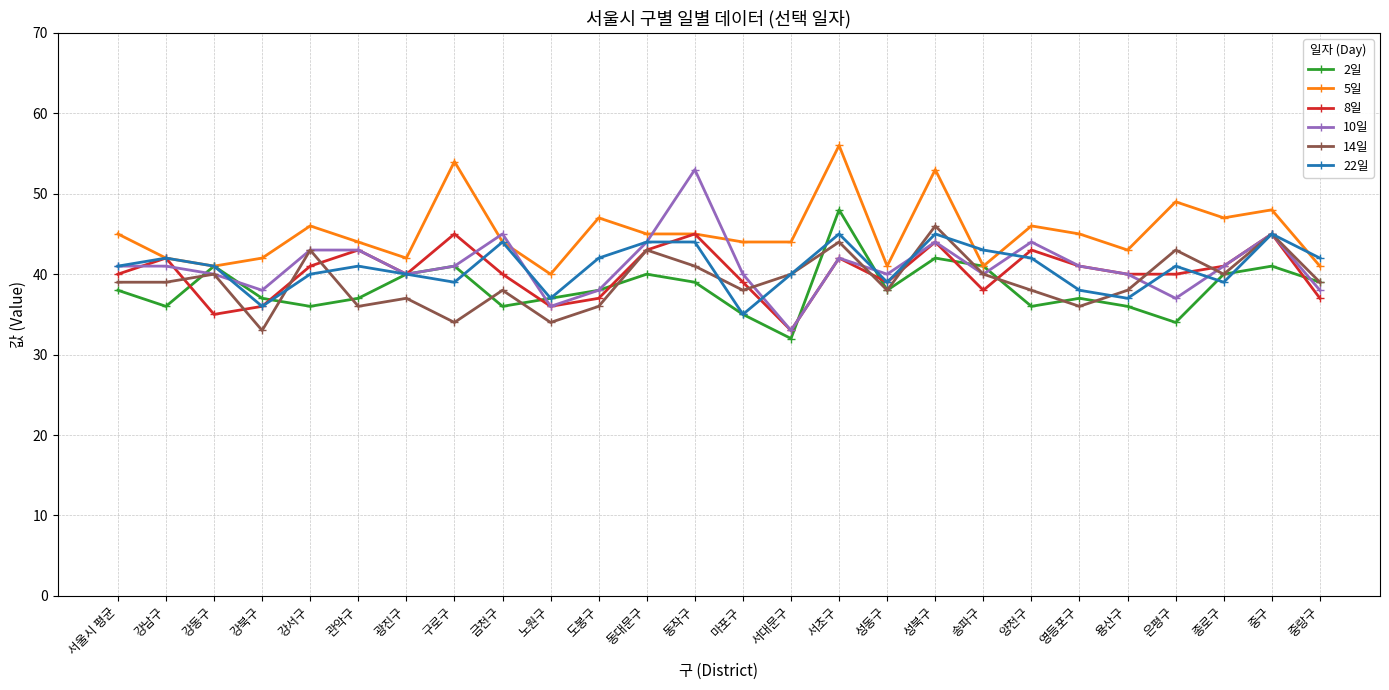

Reading left to right, extract all data points from this chart.

2일: 38	36	41	37	36	37	40	41	36	37	38	40	39	35	32	48	38	42	41	36	37	36	34	40	41	39
5일: 45	42	41	42	46	44	42	54	44	40	47	45	45	44	44	56	41	53	41	46	45	43	49	47	48	41
8일: 40	42	35	36	41	43	40	45	40	36	37	43	45	39	33	42	39	44	38	43	41	40	40	41	45	37
10일: 41	41	40	38	43	43	40	41	45	36	38	44	53	40	33	42	40	44	40	44	41	40	37	41	45	38
14일: 39	39	40	33	43	36	37	34	38	34	36	43	41	38	40	44	38	46	40	38	36	38	43	40	45	39
22일: 41	42	41	36	40	41	40	39	44	37	42	44	44	35	40	45	39	45	43	42	38	37	41	39	45	42